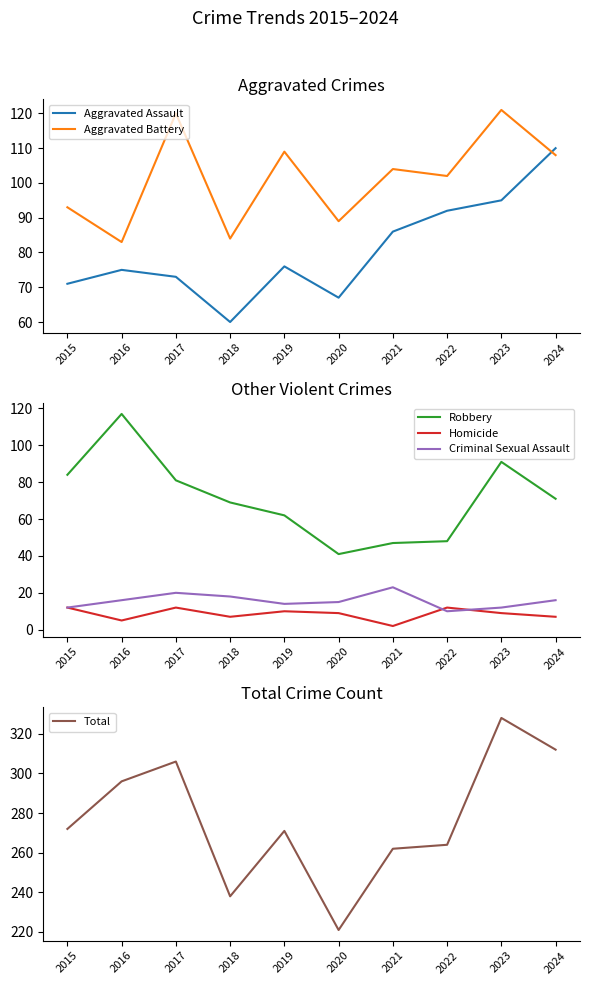

At which label is Robbery closest to 79?

2017